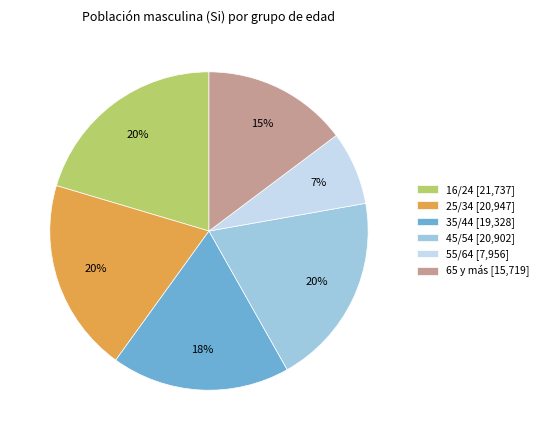

True or false: 45/54 accounts for 20% of the total.

True